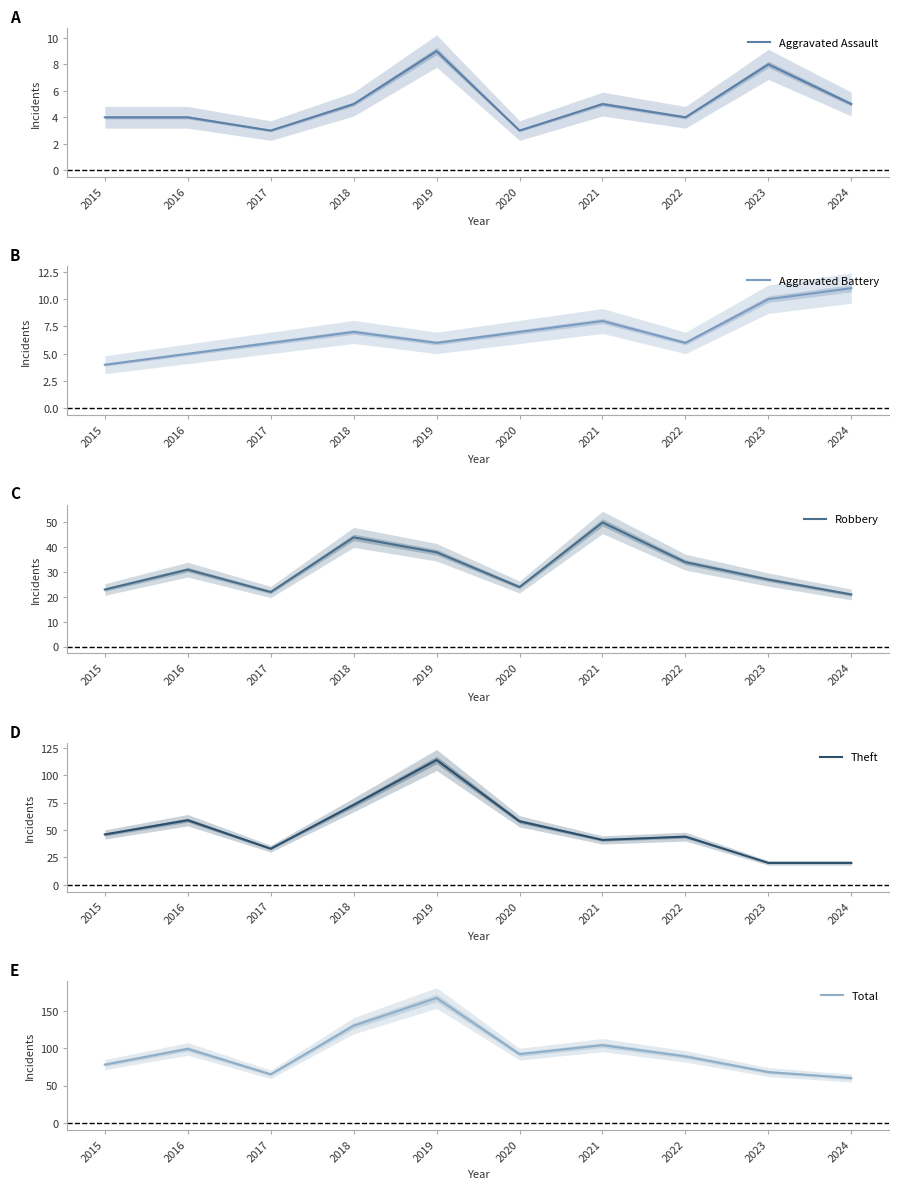

The value of Total at 2021 is 164. True or false?

False